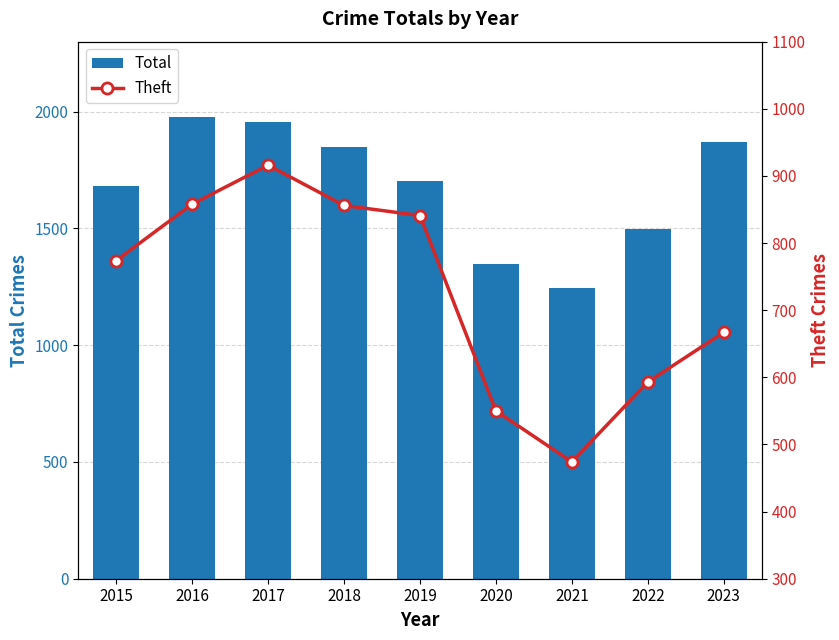

Where does the Total series first go above 1702?

2016